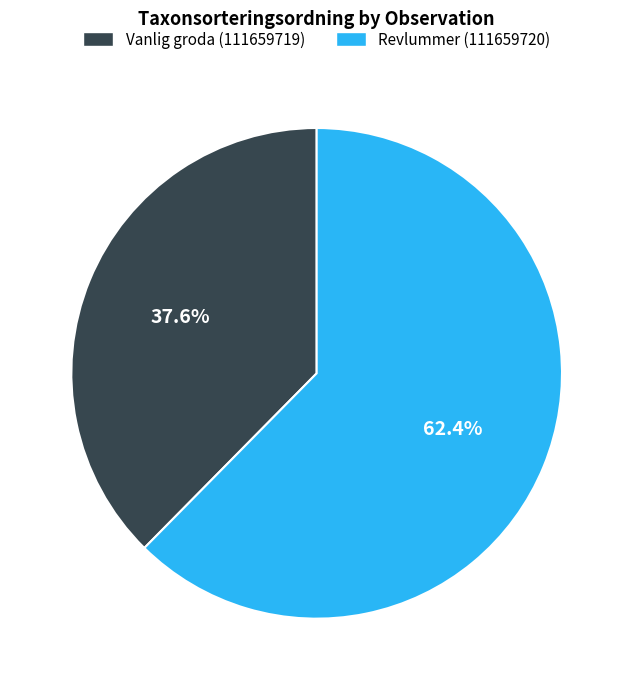

What percentage is the Vanlig groda (111659719) slice, to the nearest percent?

38%